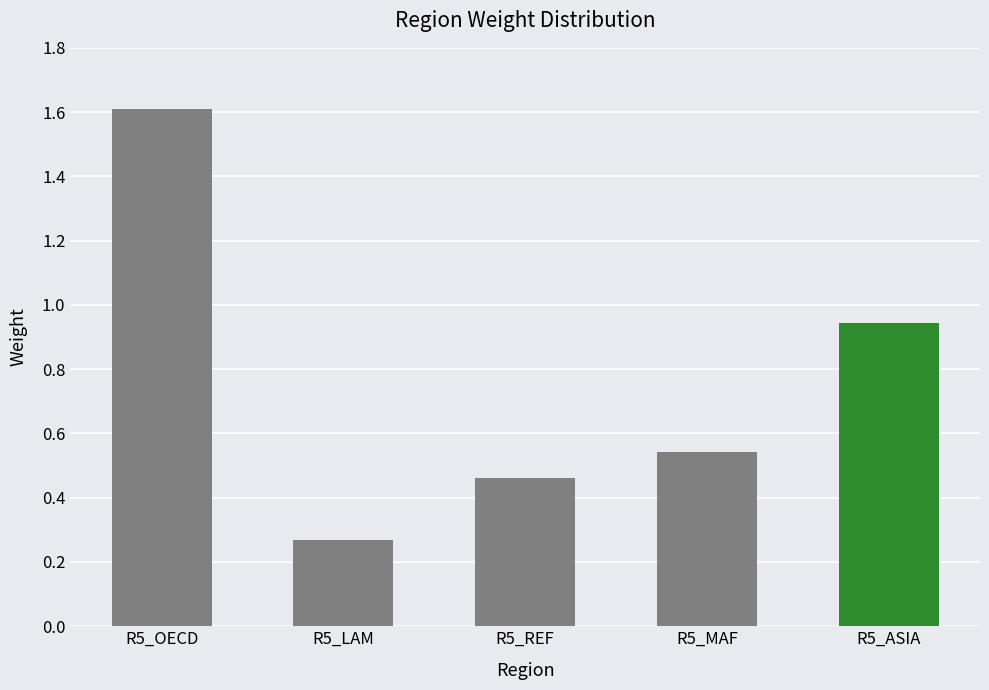

True or false: the data shows 1.6 at R5_OECD.

True